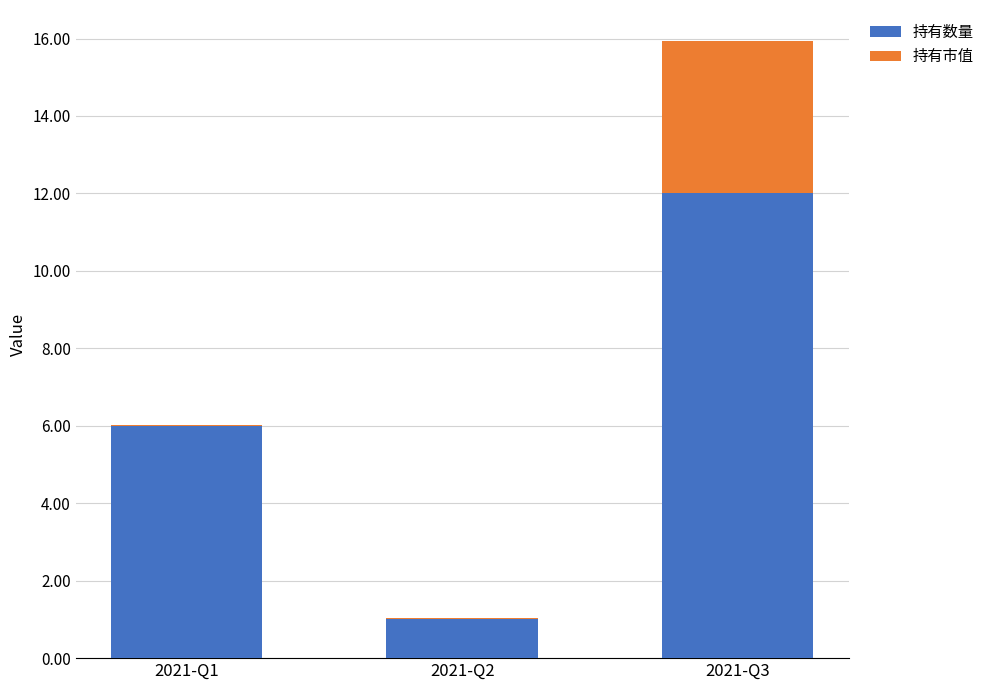

What are all the series names shown in the legend?

持有数量, 持有市值